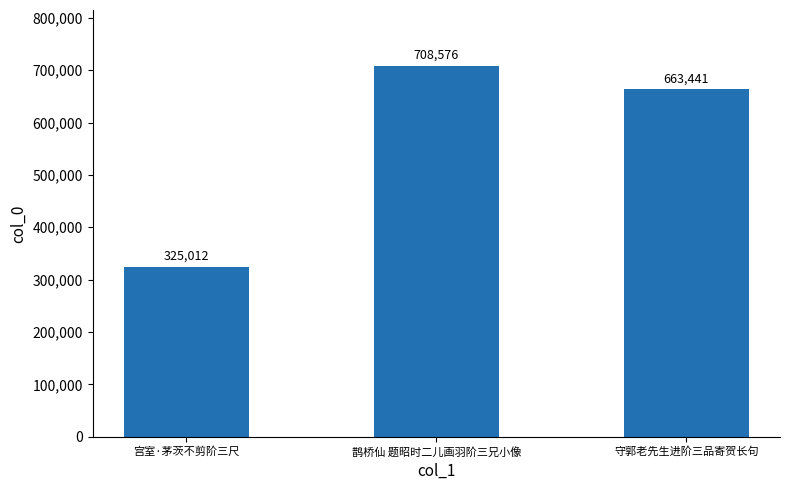

The chart shows a value of 708576 at 鹊桥仙 题昭时二儿画羽阶三兄小像. True or false?

True